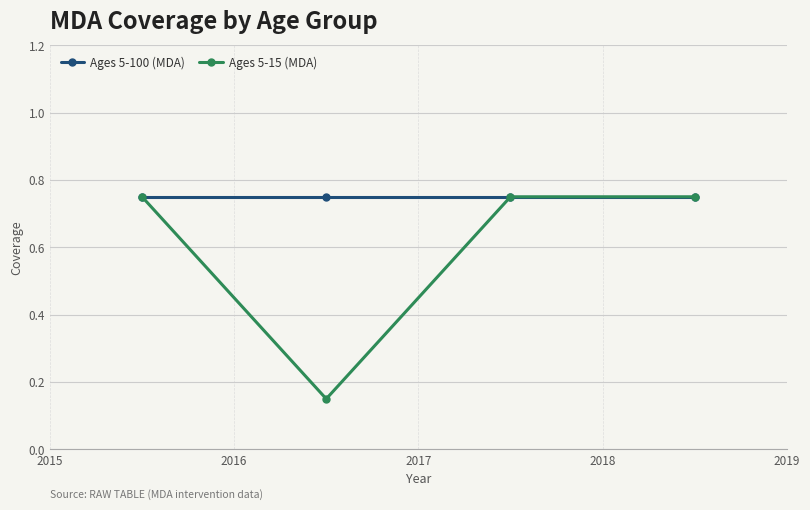

Which series has the largest range (max minus min)?

Ages 5-15 (MDA)